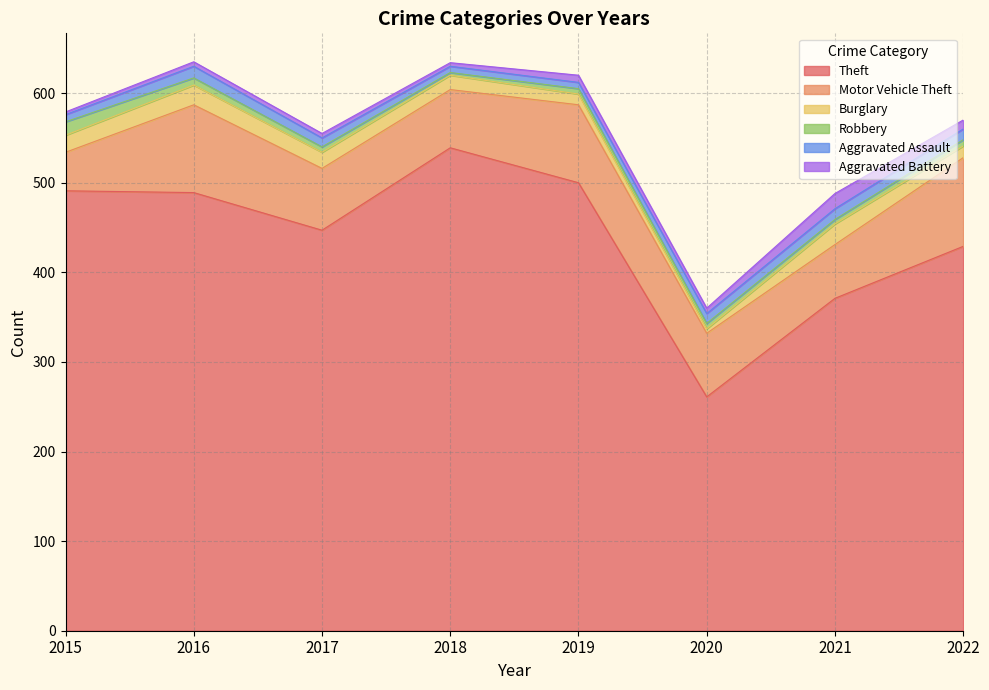

Where is the first local maximum for Aggravated Battery?

2019